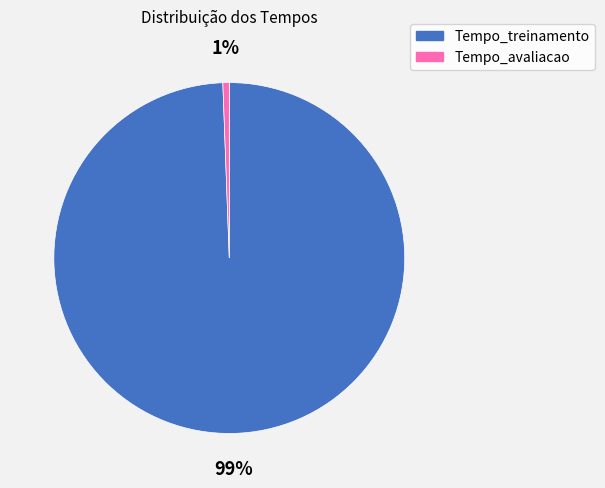

To the nearest percent, what is the average slice percentage?

50%